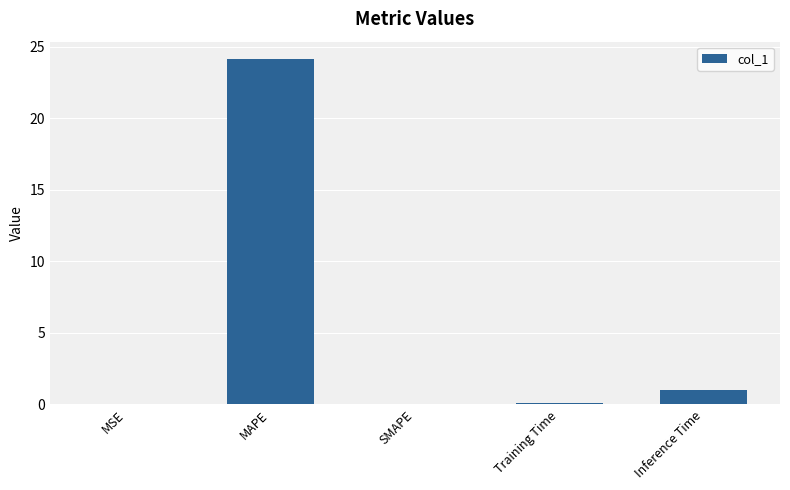

Which category has the highest value across all series?

MAPE